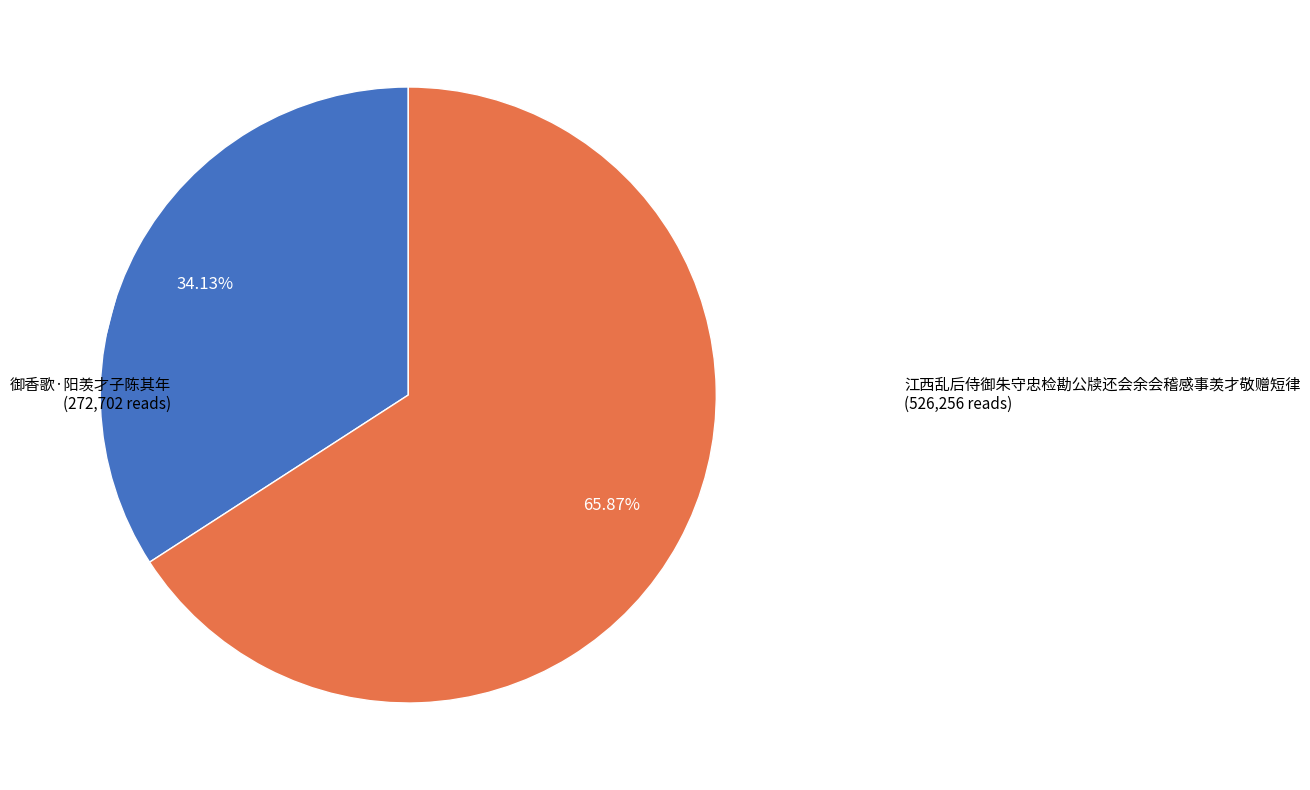

Is there any slice that represents more than half of the pie?

Yes